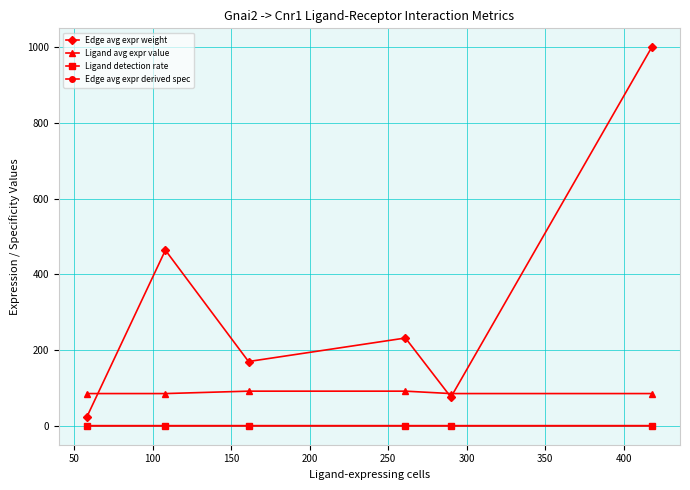

True or false: Ligand avg expr value and Edge avg expr derived spec intersect in this chart.

False